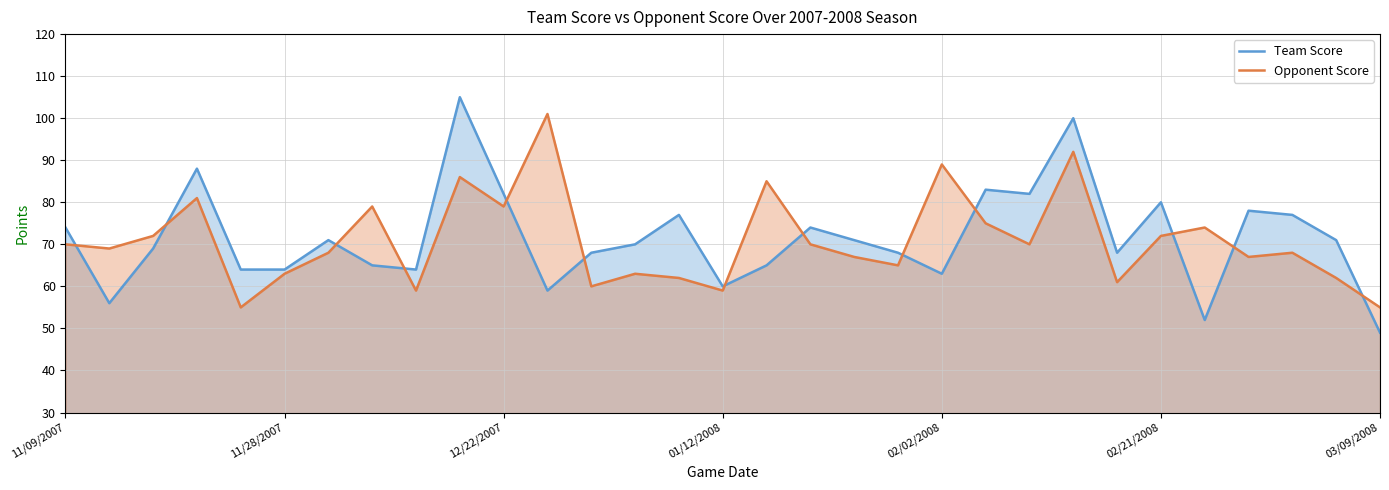

What is the total value across all series at 18?

138